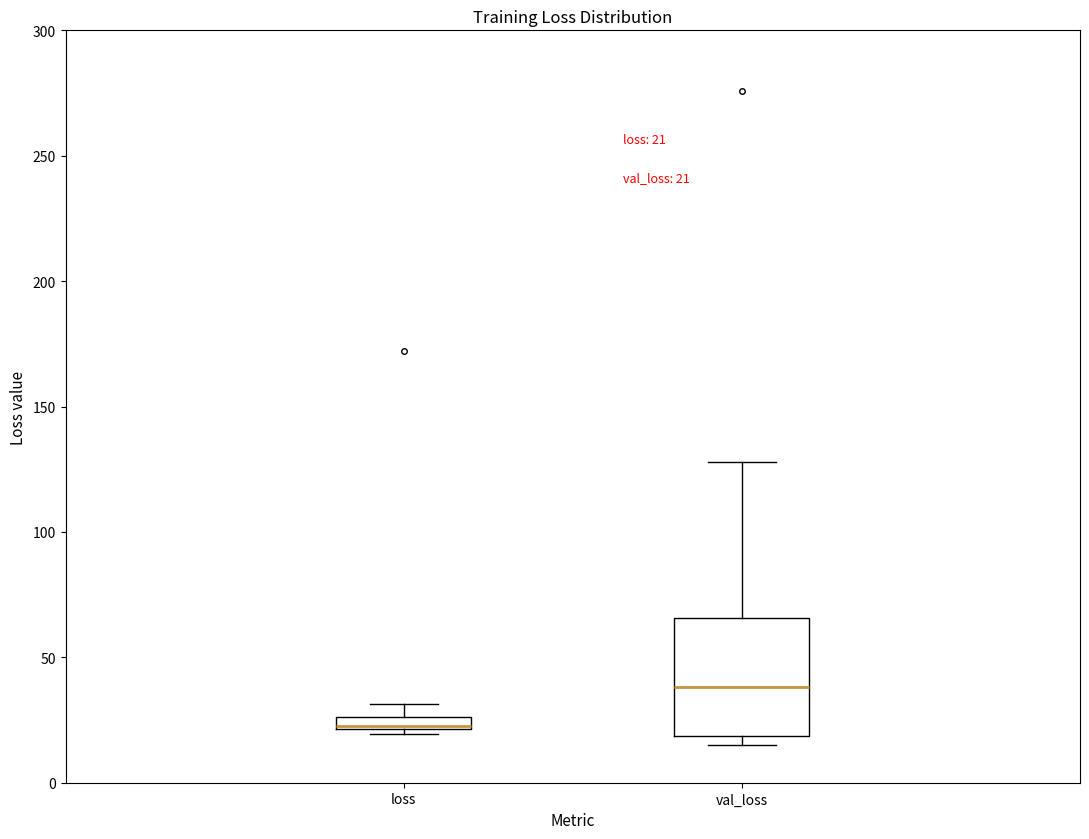

Comparing the boxes themselves (not the whiskers), which one is the tallest?

val_loss